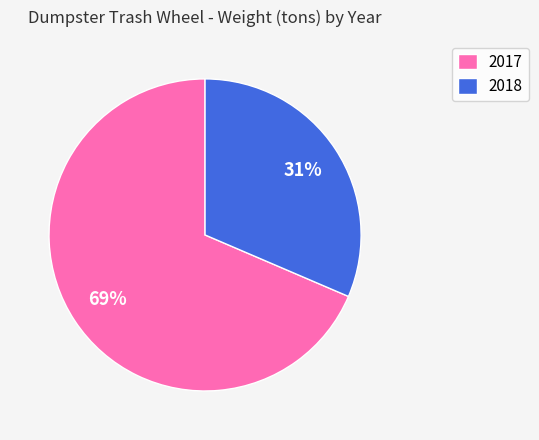

Approximately how many times larger is the value at 2017 compared to 2018?

2.2